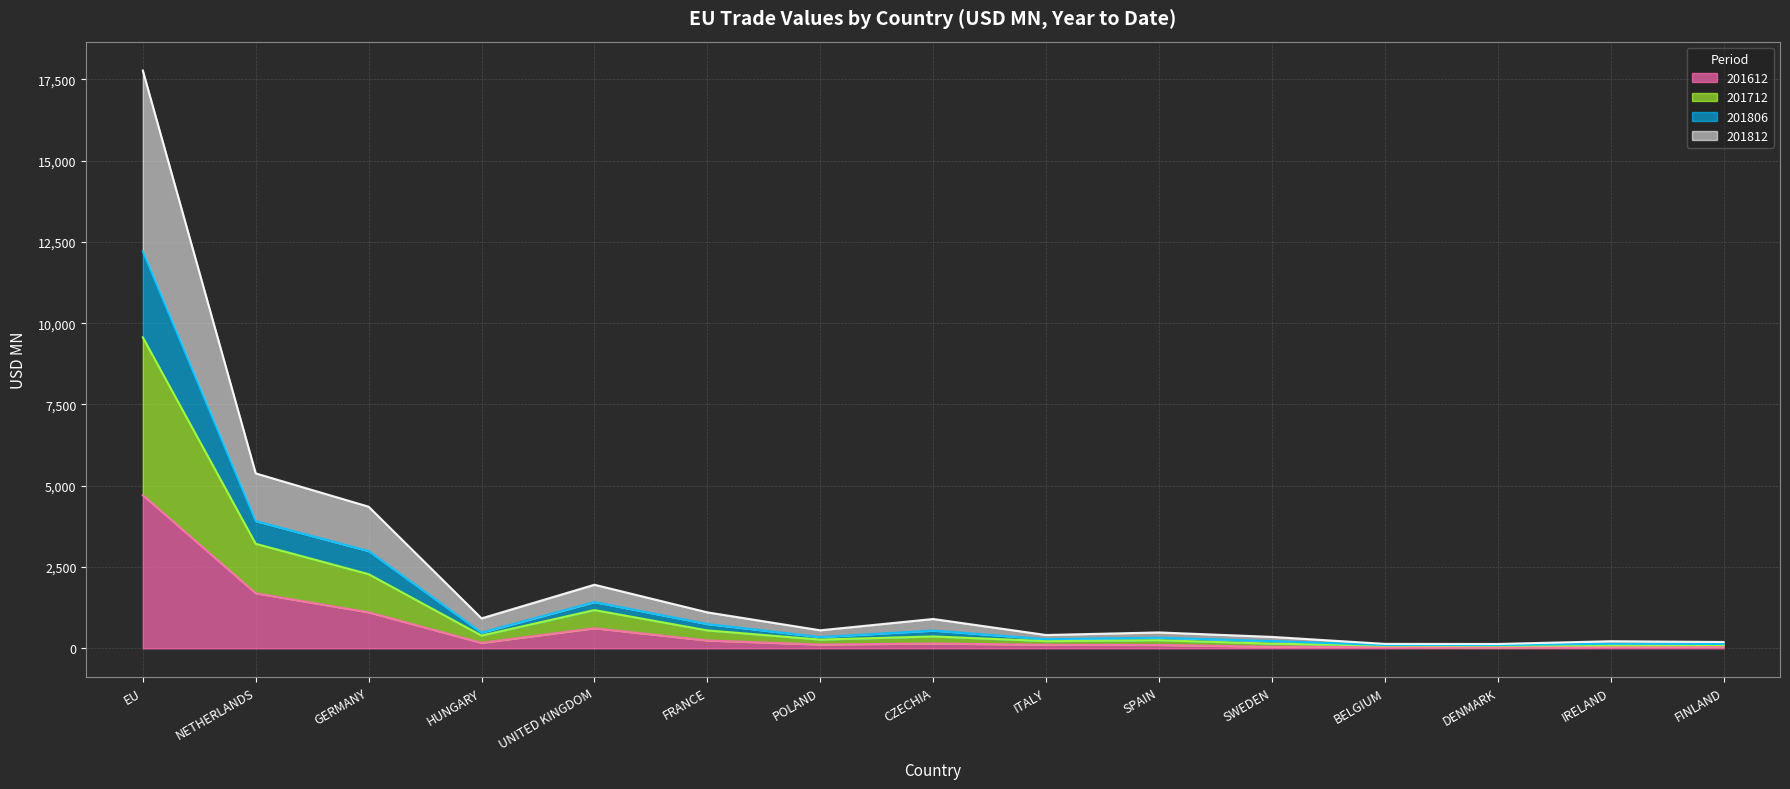

The value of 201712 at HUNGARY is 157.2. True or false?

False